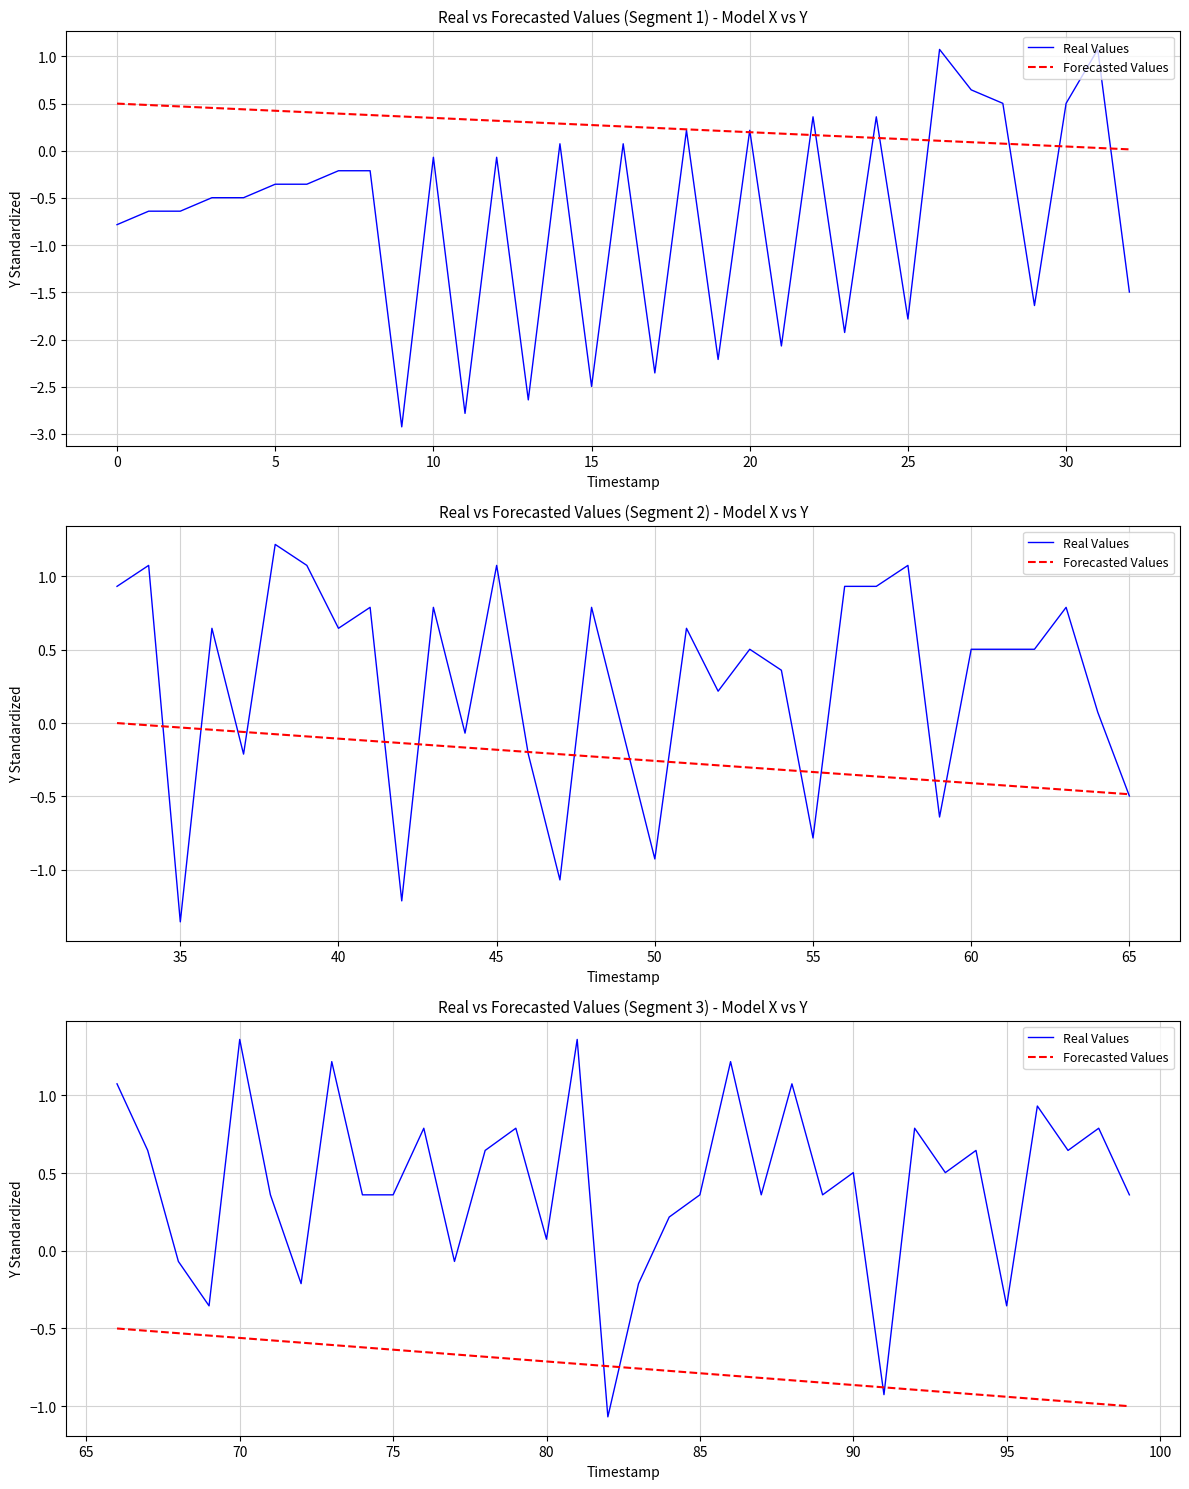

True or false: Forecasted Values and Real Values cross at least once.

True